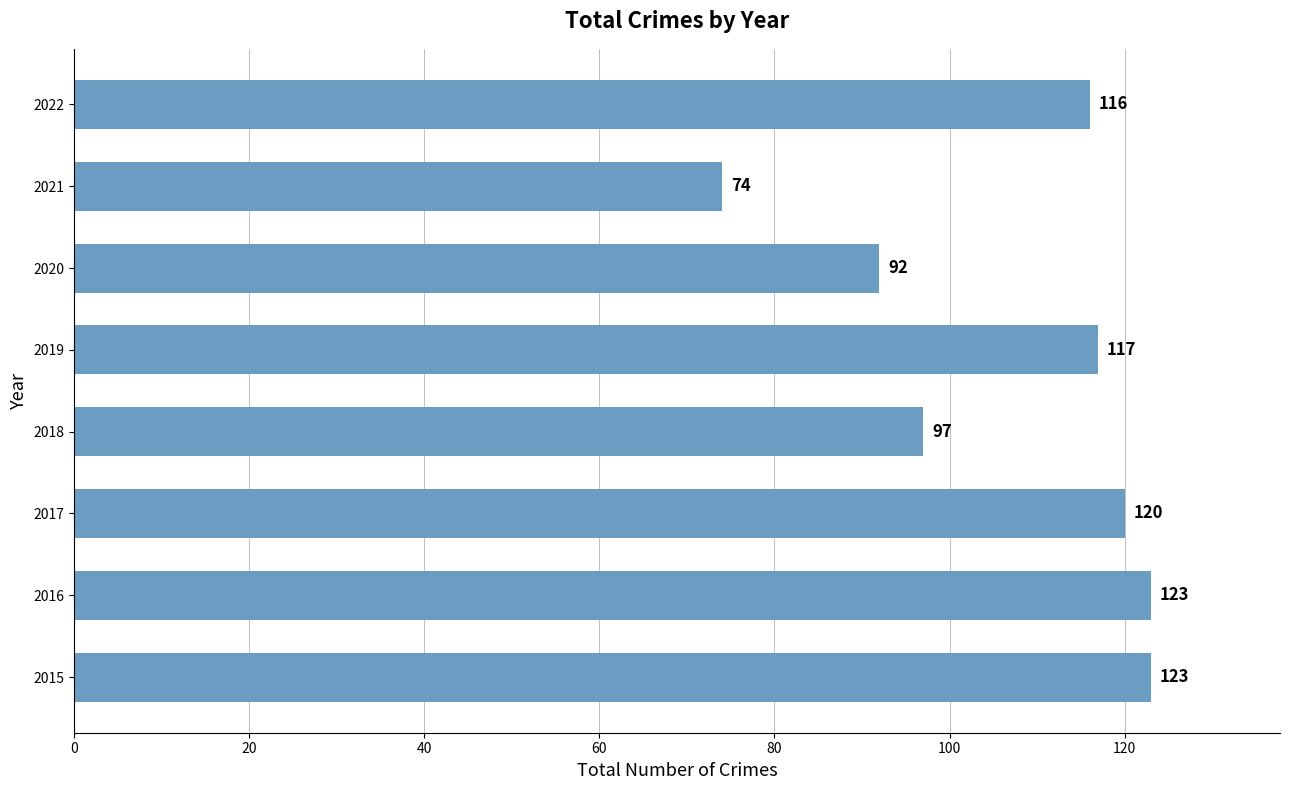

What is the sum of all values?

862